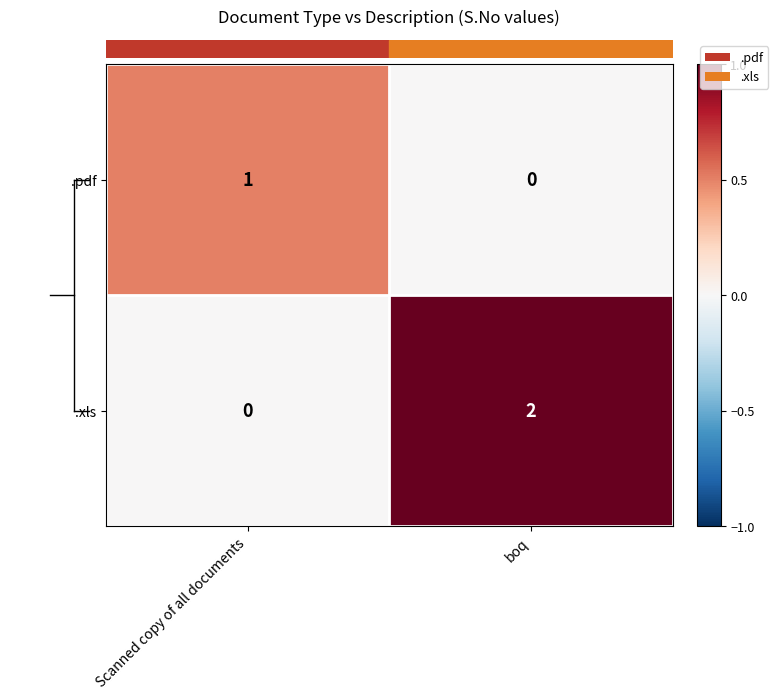

Which series changed the most between Scanned copy of all documents and boq?

.xls